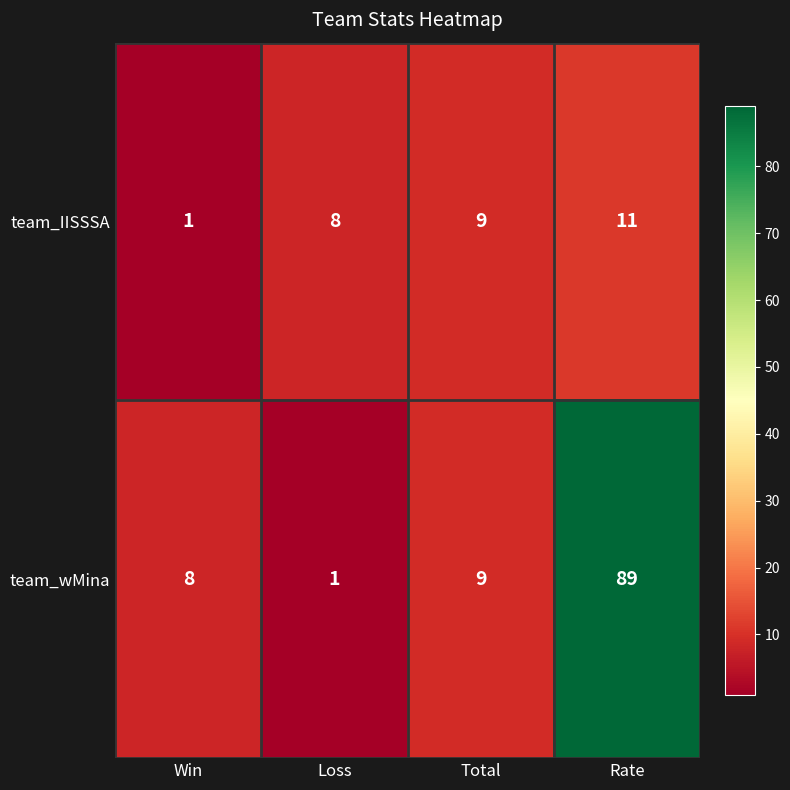

Rank the series at Rate from lowest to highest value.

team_IISSSA, team_wMina